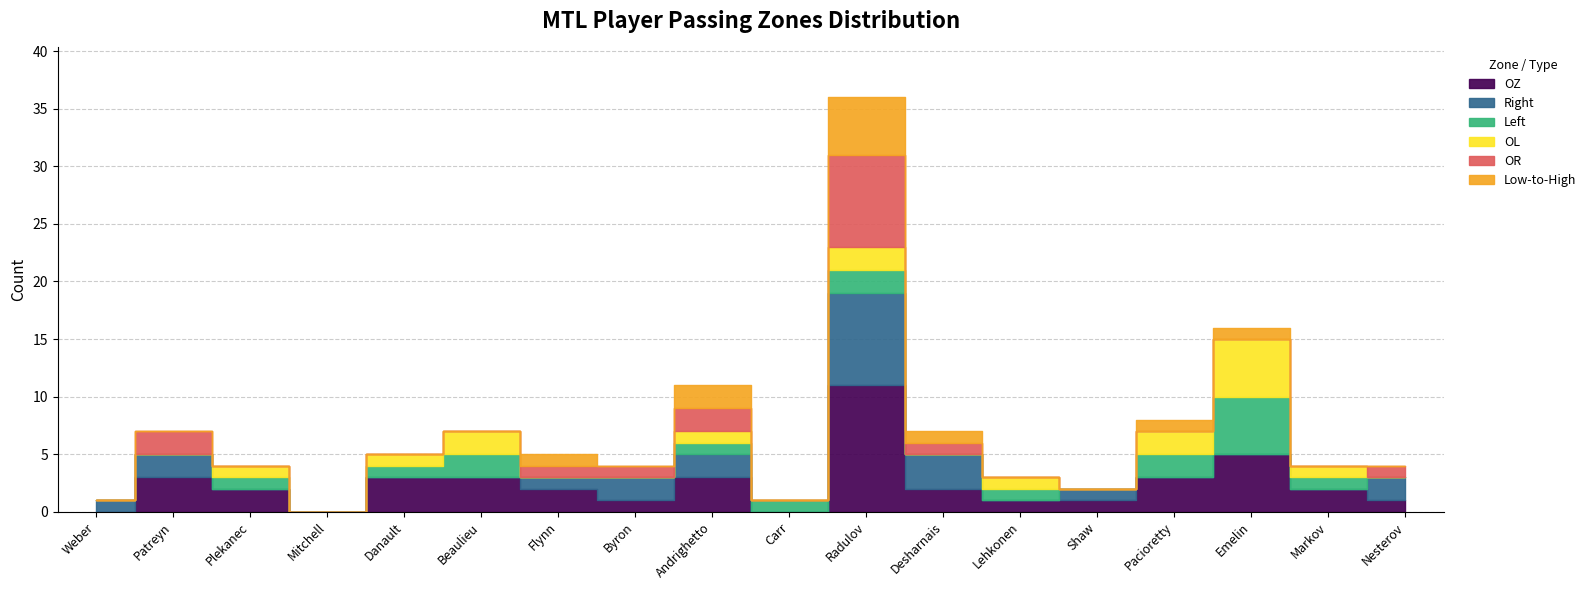

Where do Right and OL first cross each other?

Patreyn and Plekanec